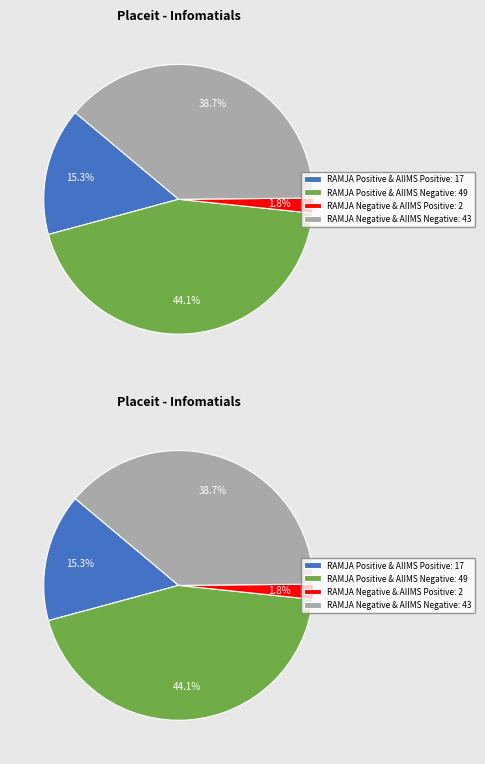

To the nearest percent, what is the average slice percentage?

25%